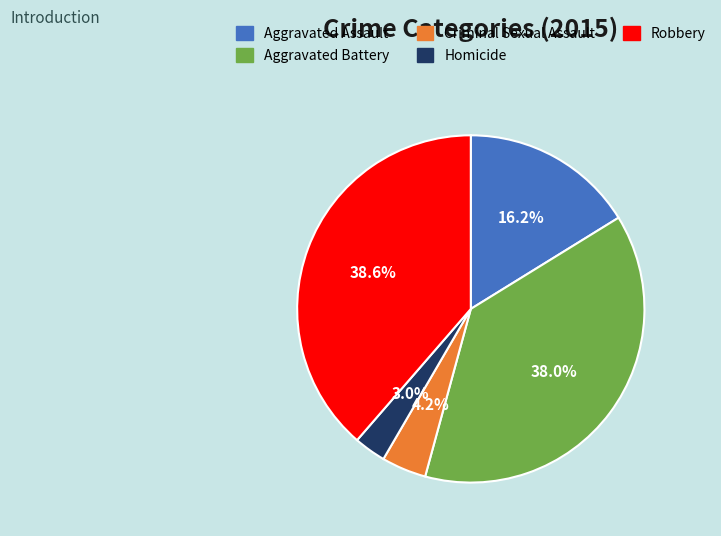

How much of the chart is everything except Criminal Sexual Assault?

95.8%